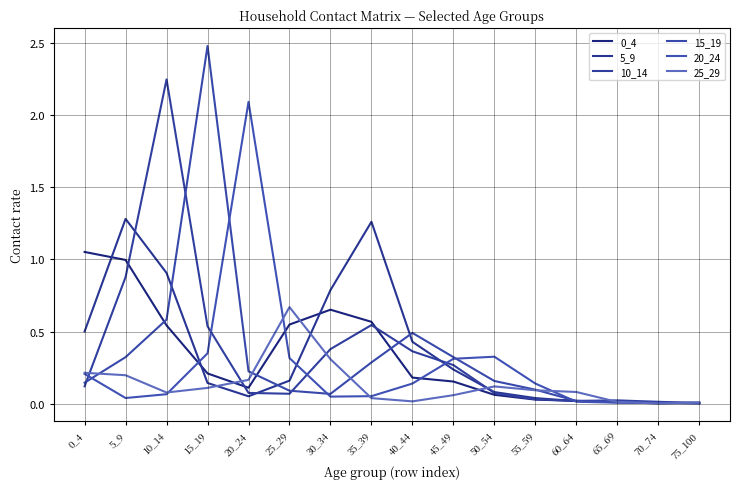

At how many categories does at least one series exceed 0?

16